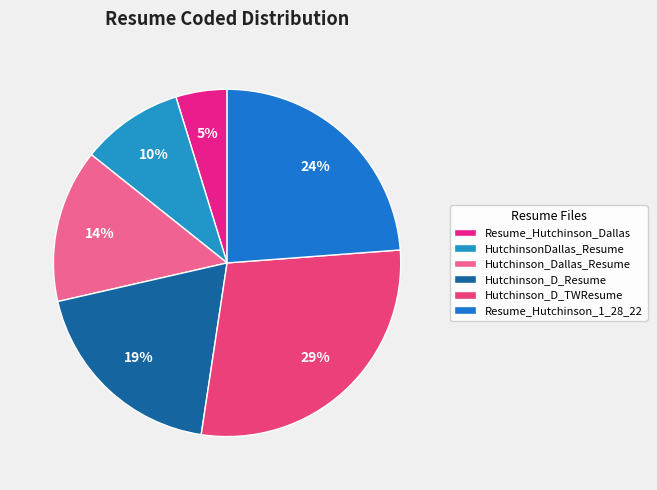

Is it true that HutchinsonDallas_Resume is 10% of the pie?

True